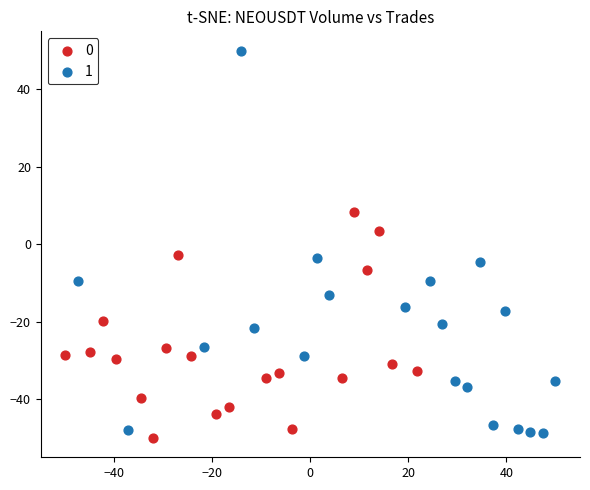

What are all the series names shown in the legend?

0, 1